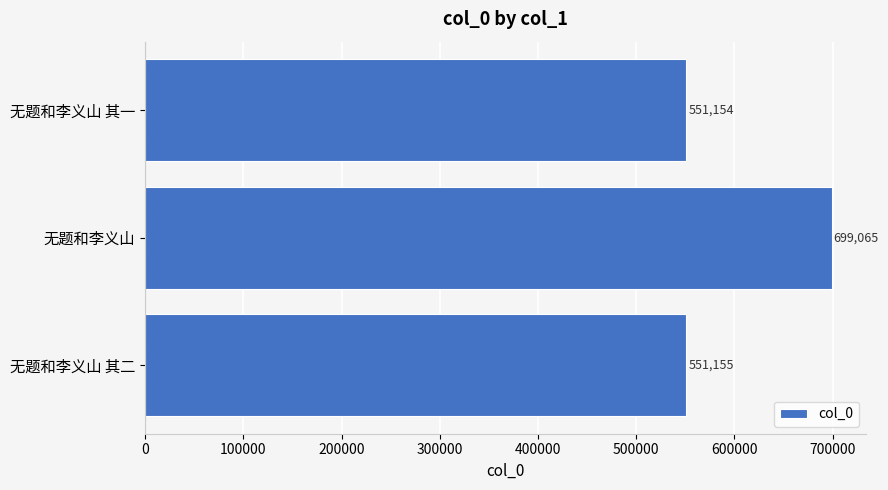

Reading bottom to top, list all the values displayed in this chart.

551155	699065	551154